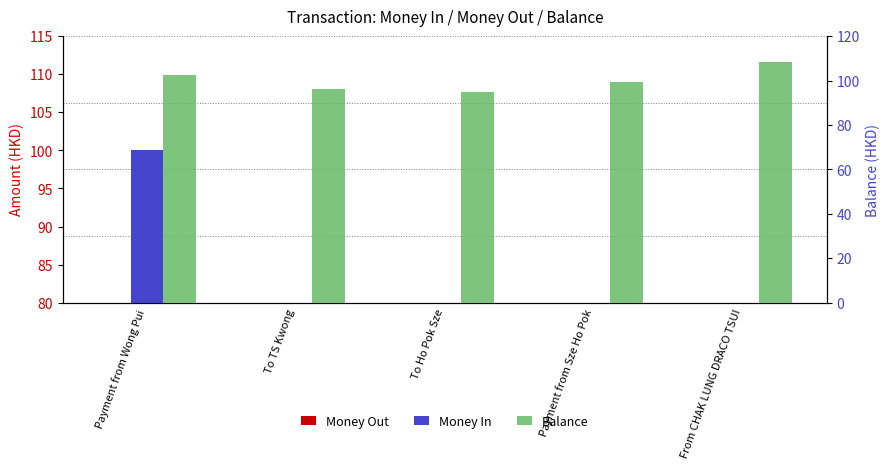

List the series in order of their peak value, lowest first.

Money Out, Money In, Balance